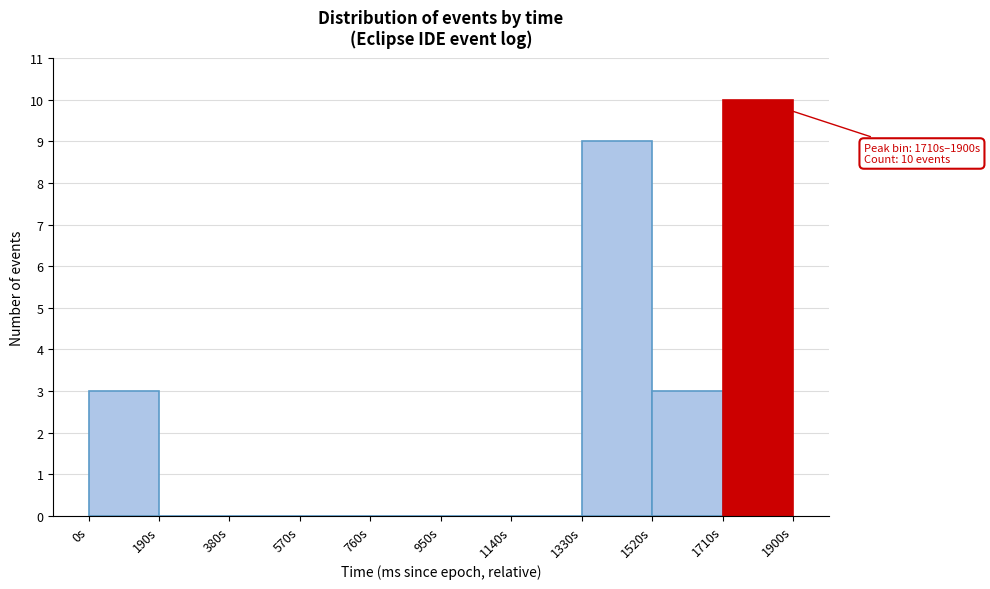

Which range on the x-axis has the tallest bar?

1720 to 1900